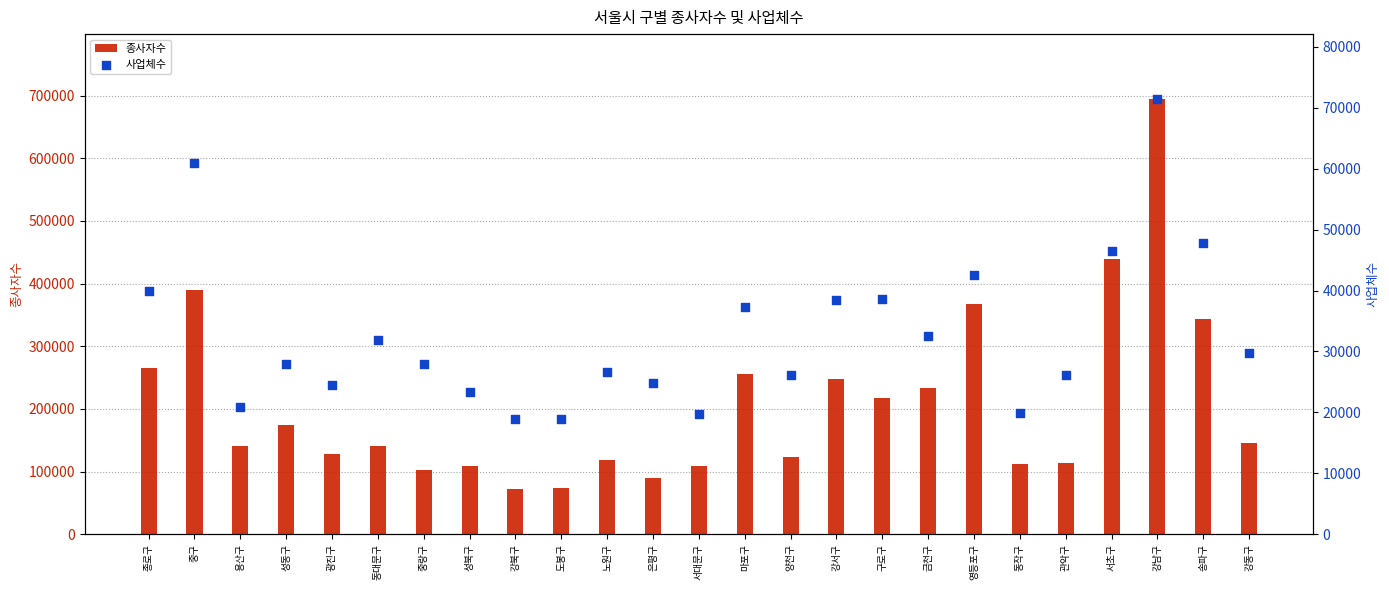

What are all the series names shown in the legend?

종사자수, 사업체수